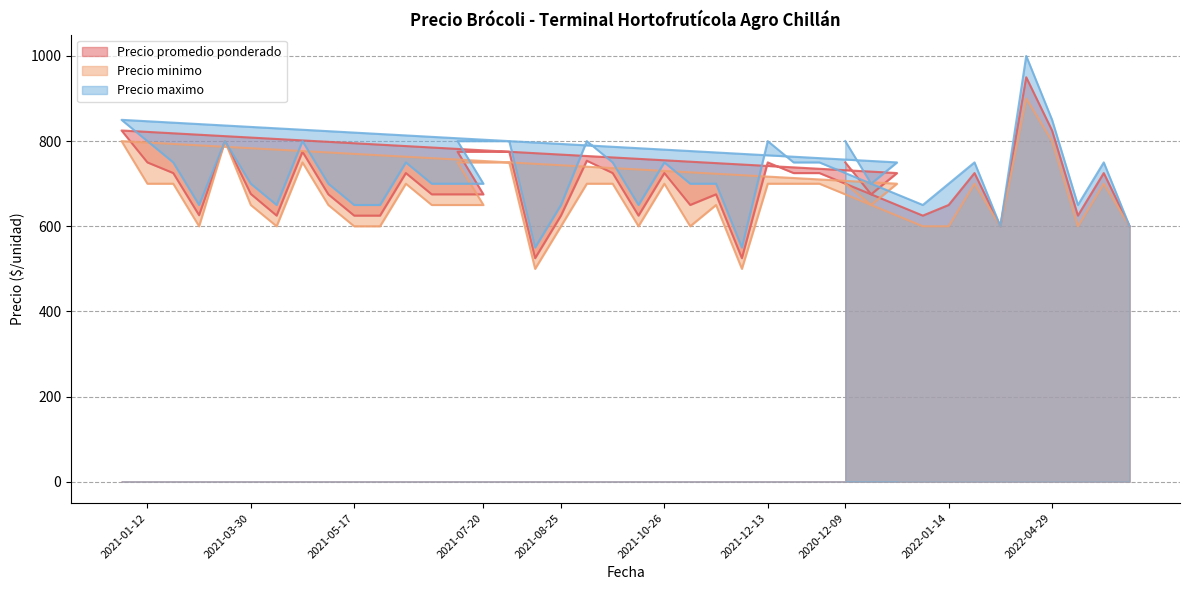

The value of Precio promedio ponderado at 2021-06-11 is 968. True or false?

False